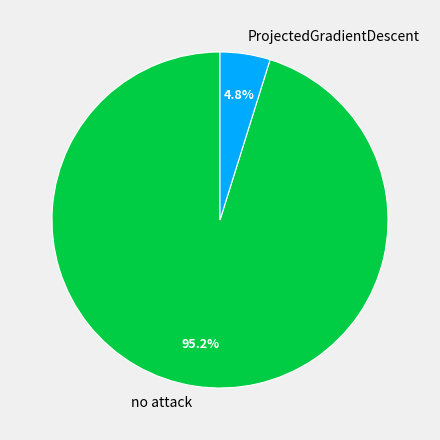

What is the smallest slice in the pie chart?

ProjectedGradientDescent